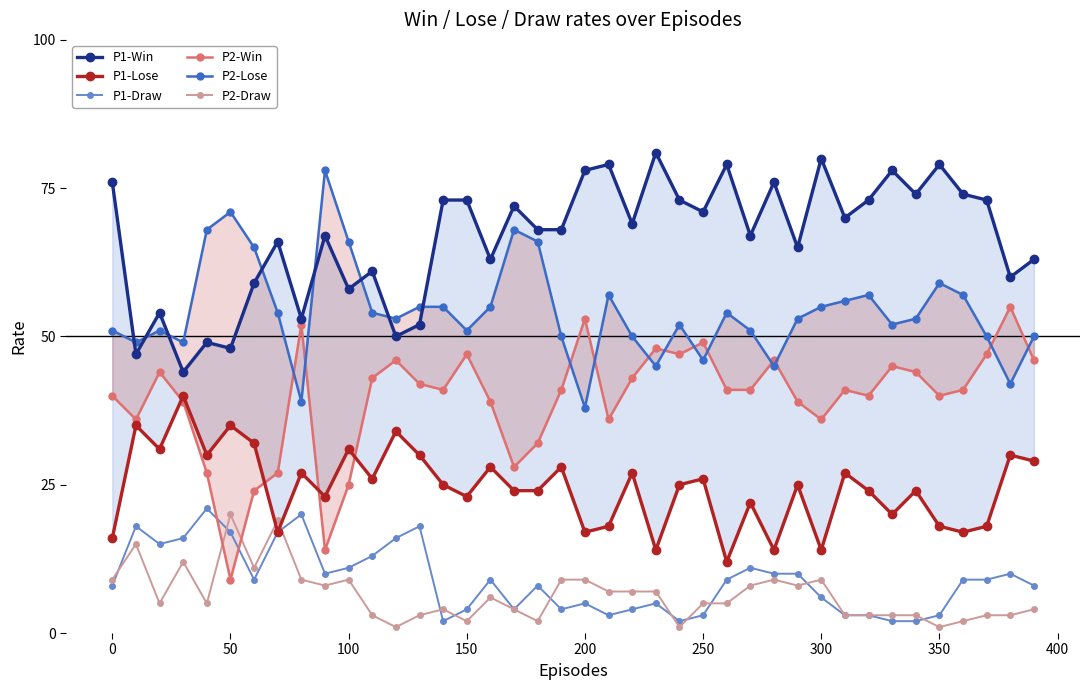

In P1-Win, how many points are higher than both neighbors (excluding endpoints)?

13